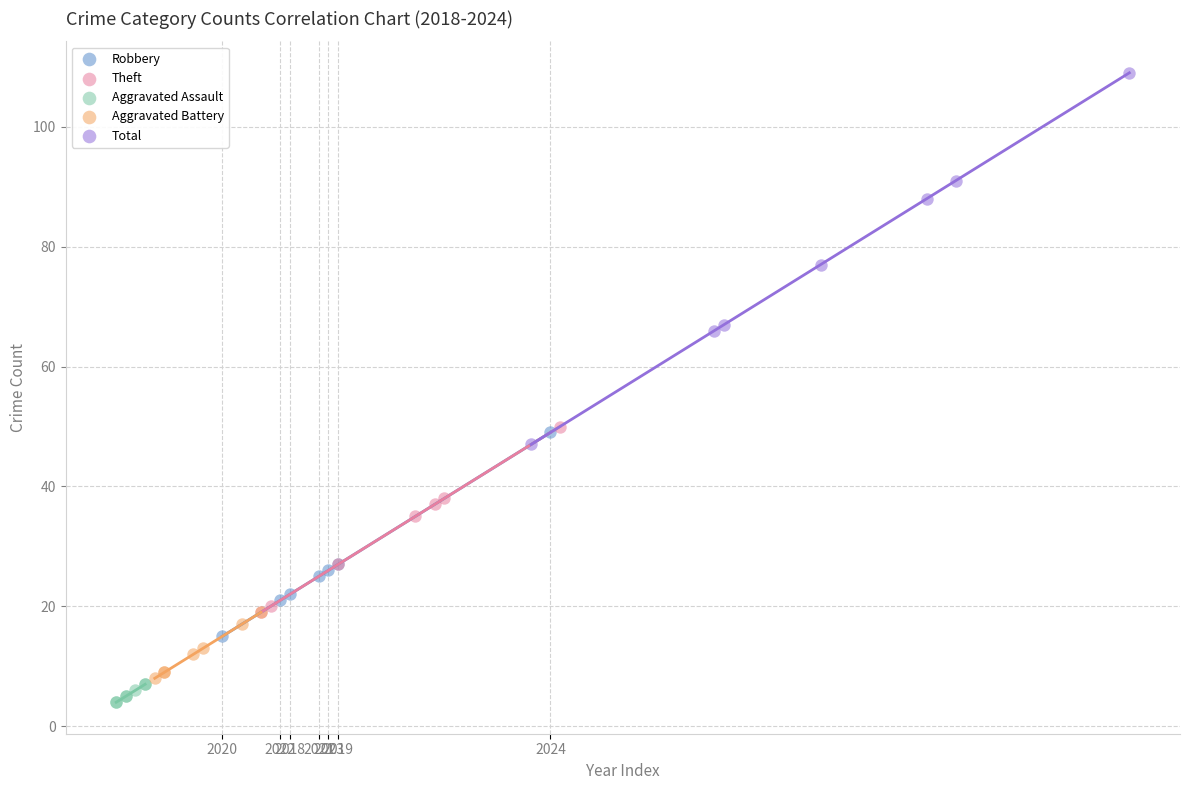

Which series contains the highest Y value?

Total